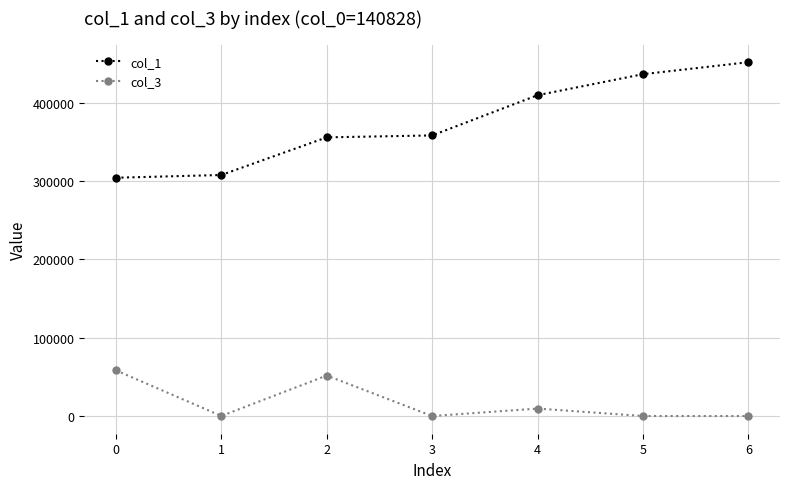

What is the total value across all series at 5?

436515